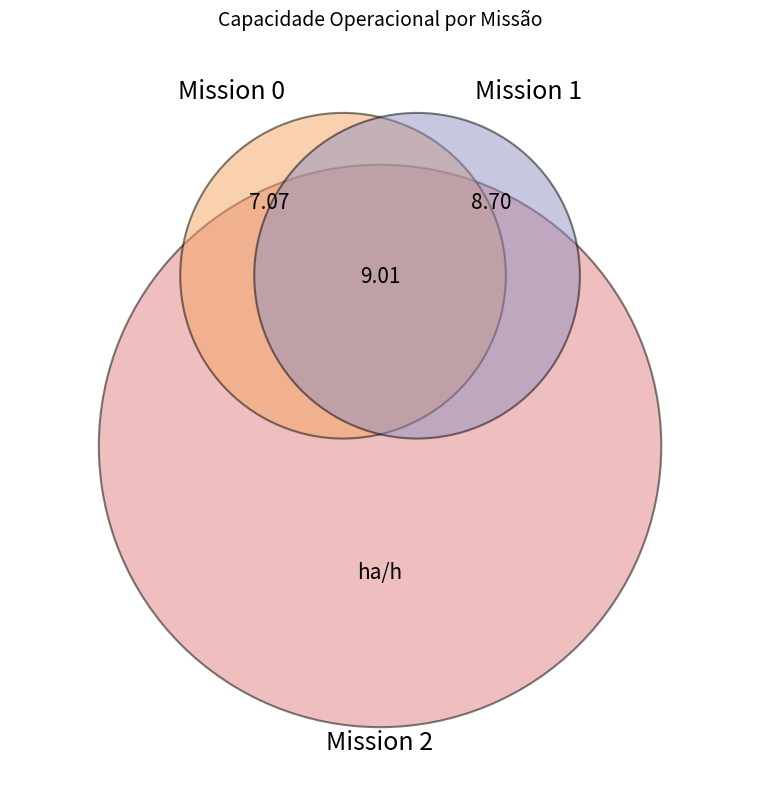

Does any single category account for the majority?

No